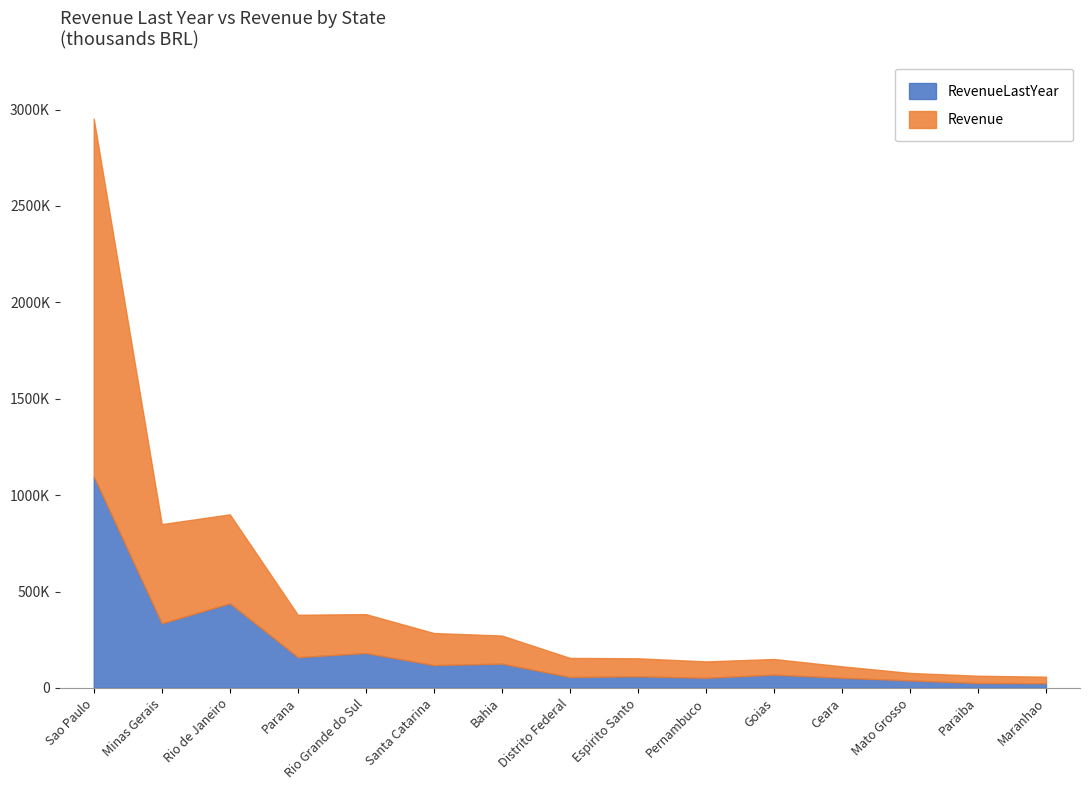

What is the average value of the RevenueLastYear series?

188983.0